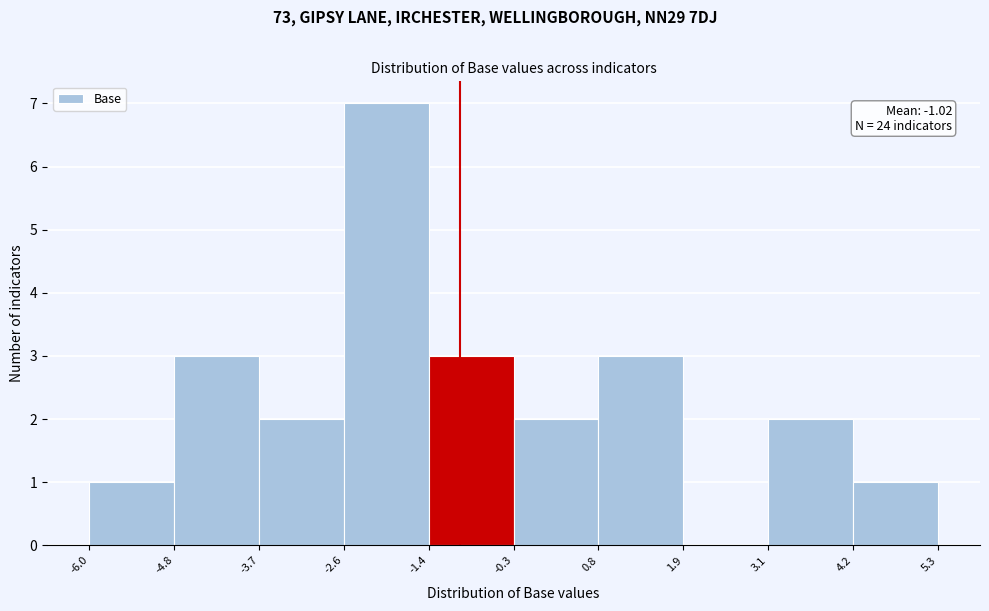

Which range on the x-axis has the tallest bar?

-2.6 to -1.4